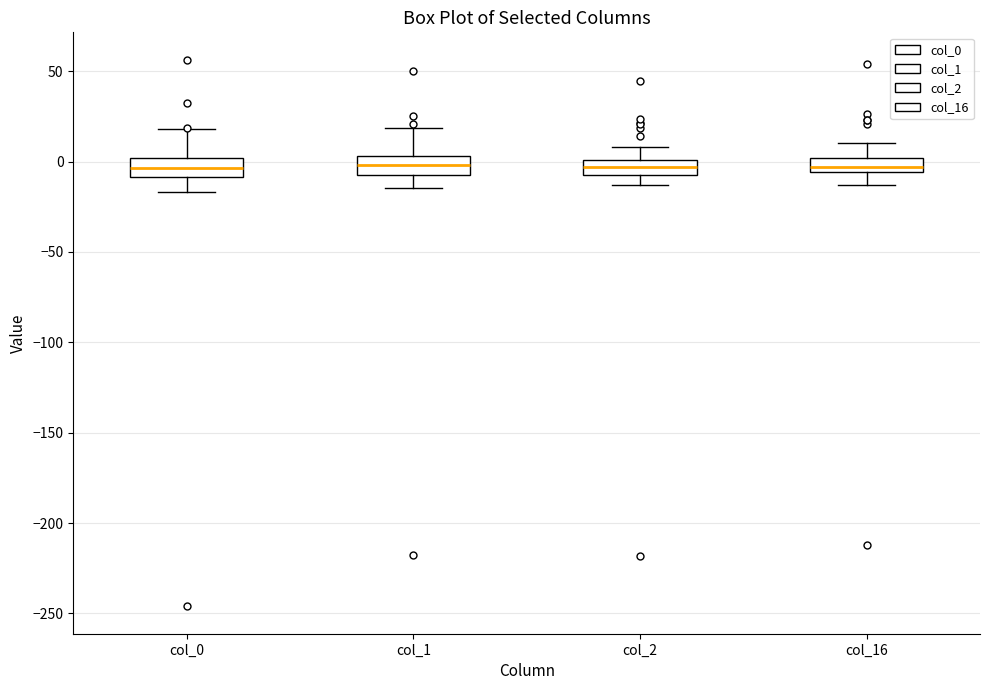

Where is the upper edge of the box for col_1 on the y-axis? The values are not printed on the chart, so give them approximately, as read against the axis.

5